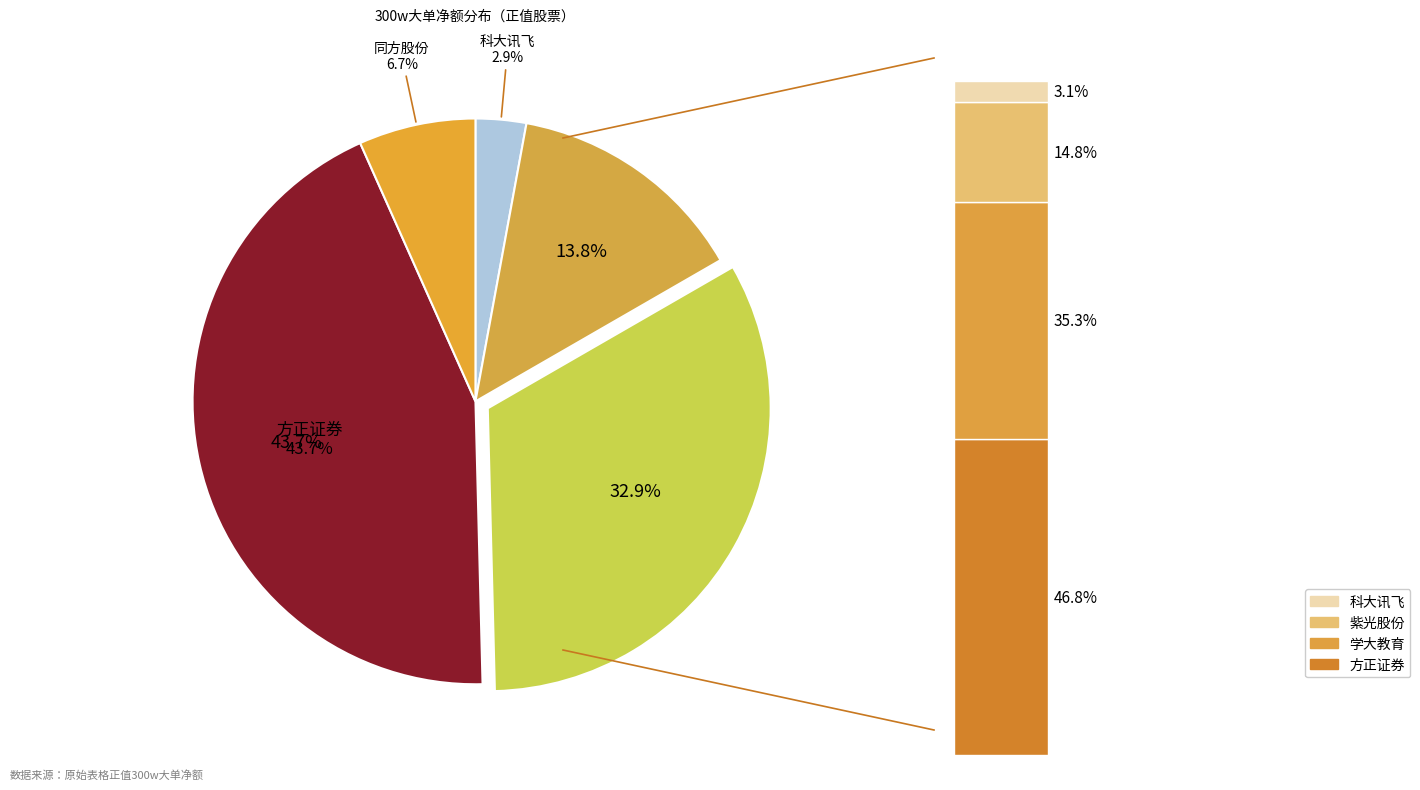

To the nearest percent, what is the average slice percentage?

20%